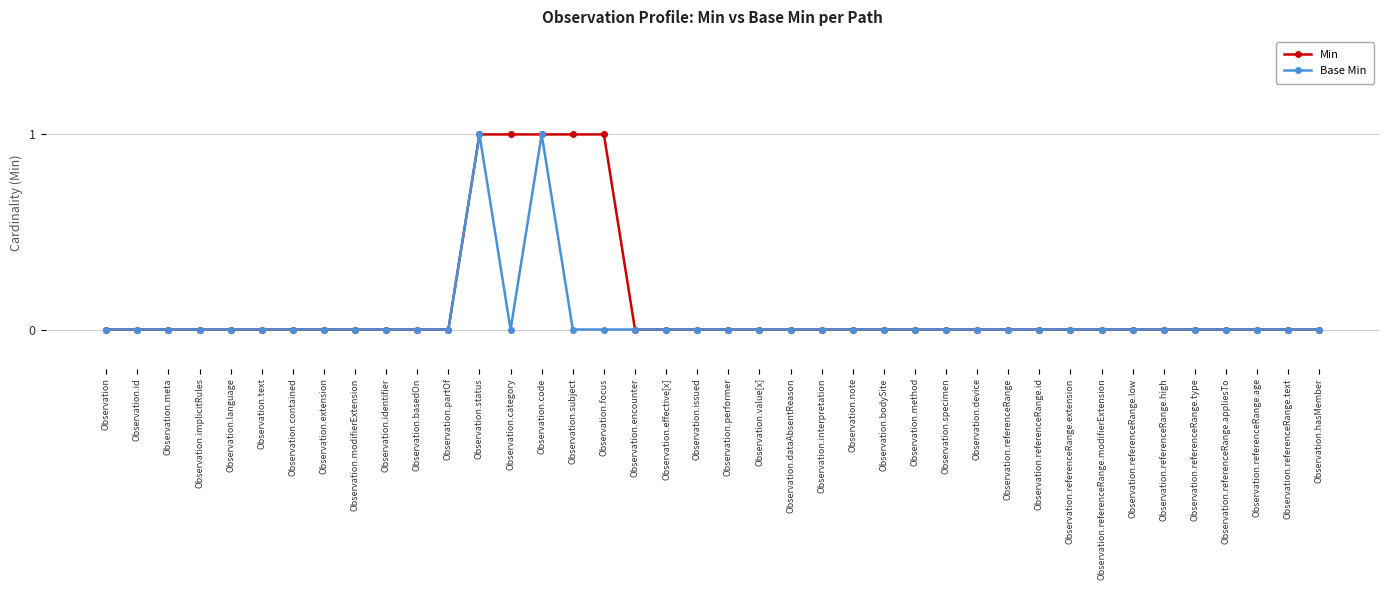

Rank the series by their average value, from highest to lowest.

Min, Base Min